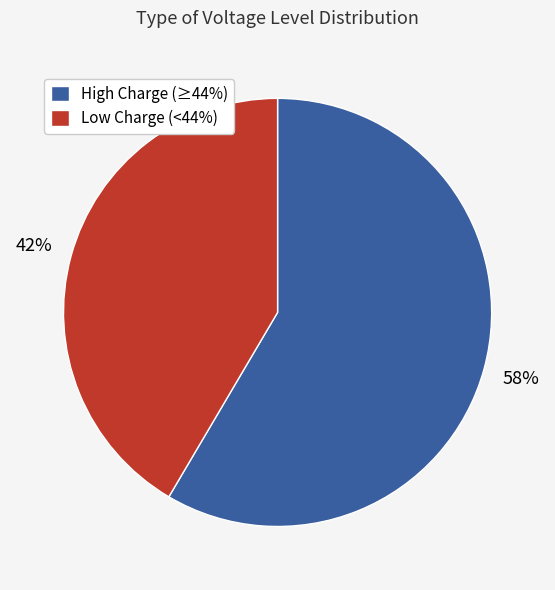

Combined, do High Charge (≥44%) and Low Charge (<44%) account for over 50%?

Yes